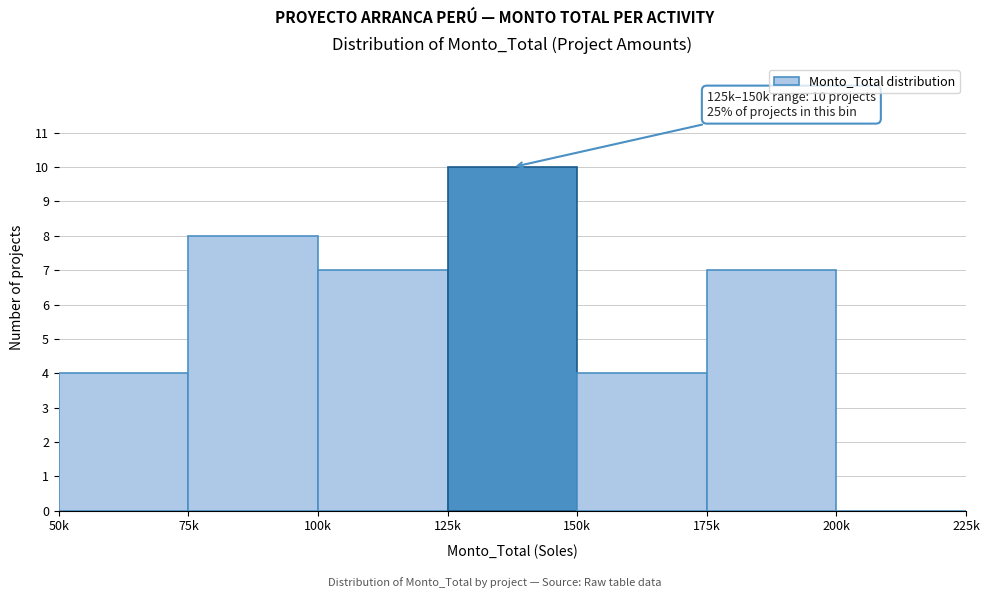

Reading left to right, extract all data points from this chart.

50k=4	75k=8	100k=7	125k=10	150k=4	175k=7	200k=0